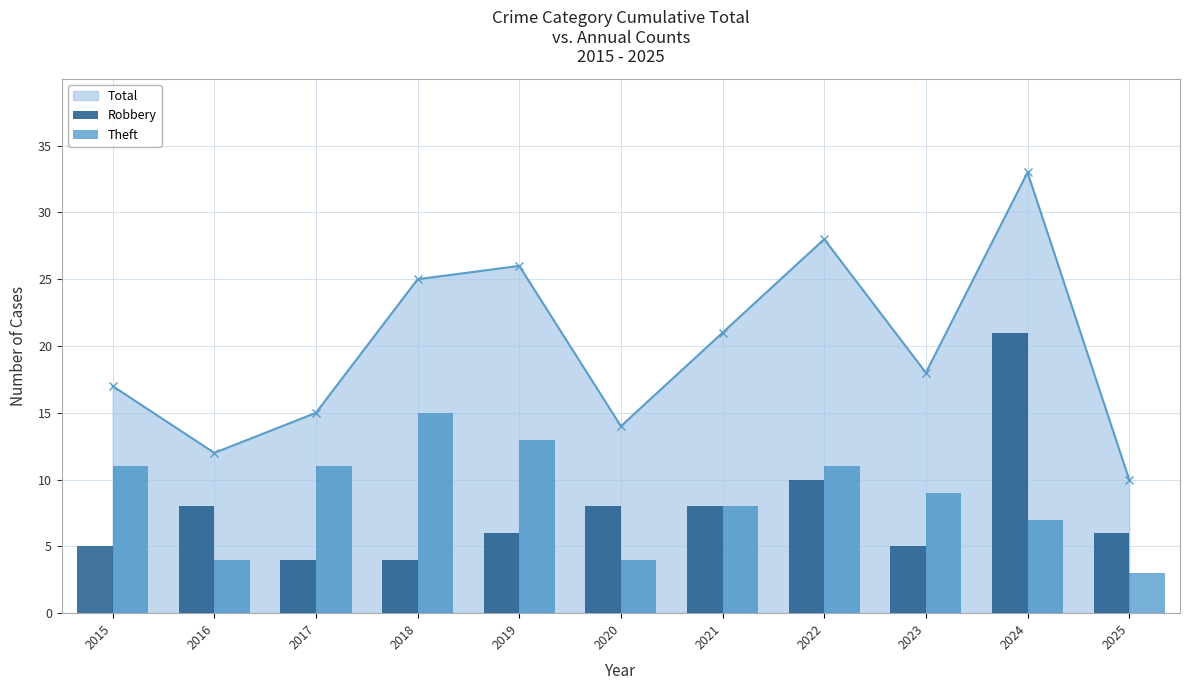

What is the lowest value of the Total series?

10